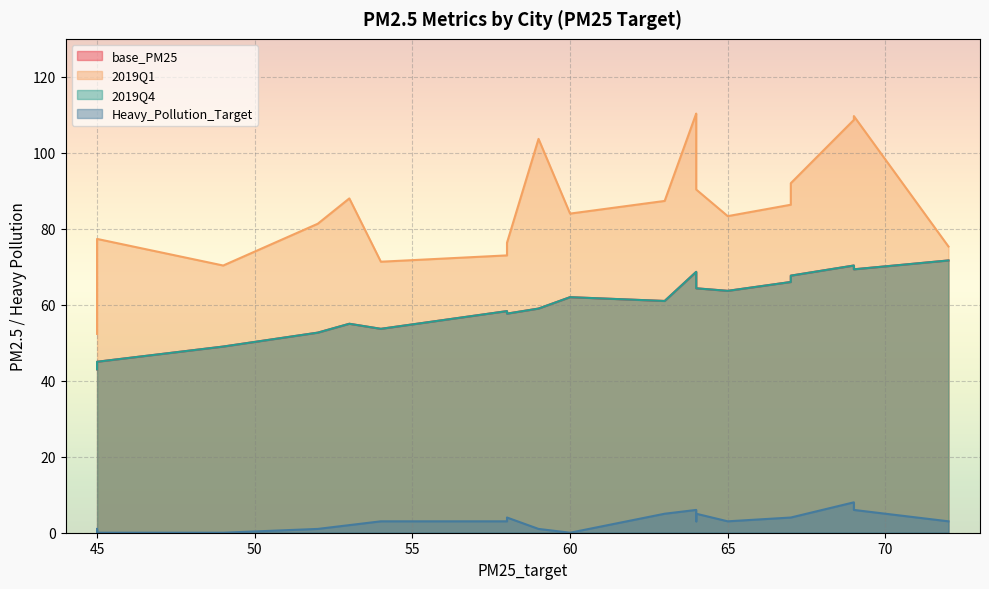

What is the sum of all Heavy_Pollution_Target values?

62.0